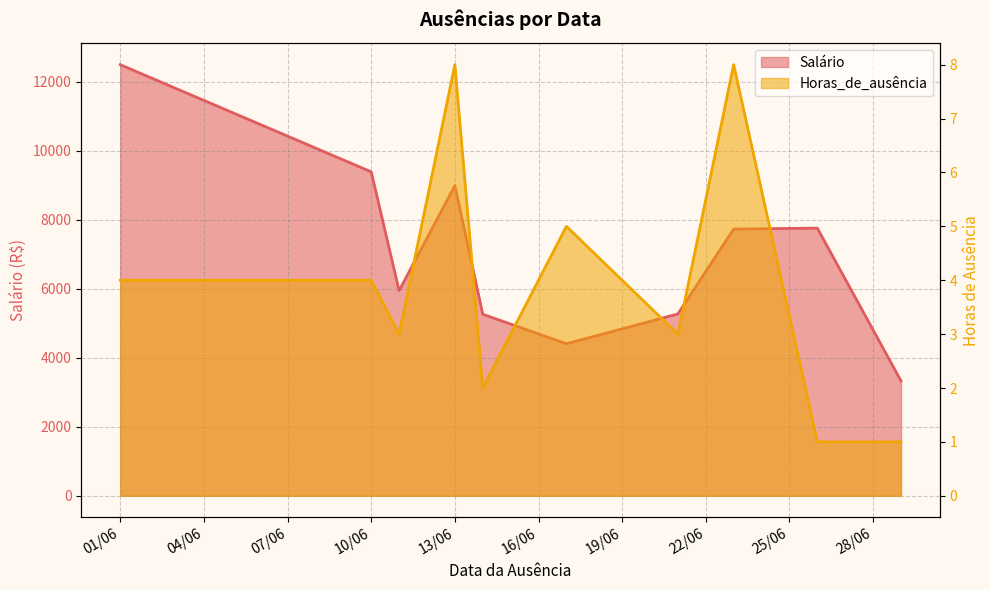

True or false: Horas_de_ausência and Salário intersect in this chart.

False